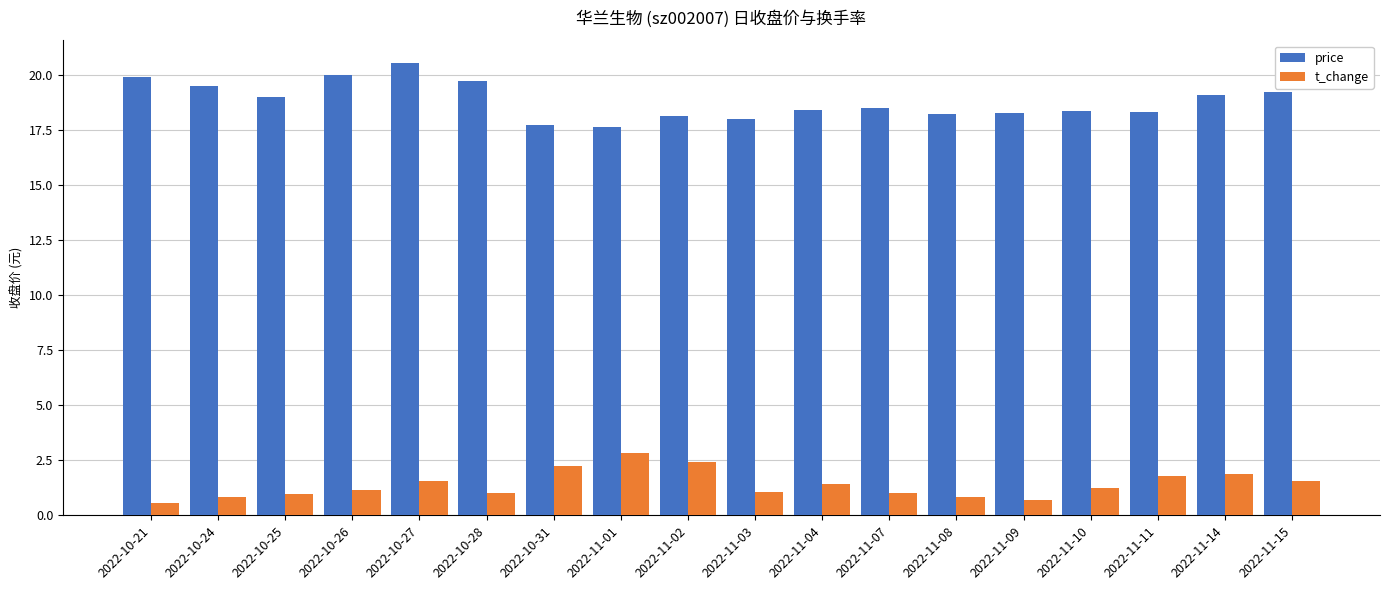

At which category is the sum across all series the highest?

2022-10-27